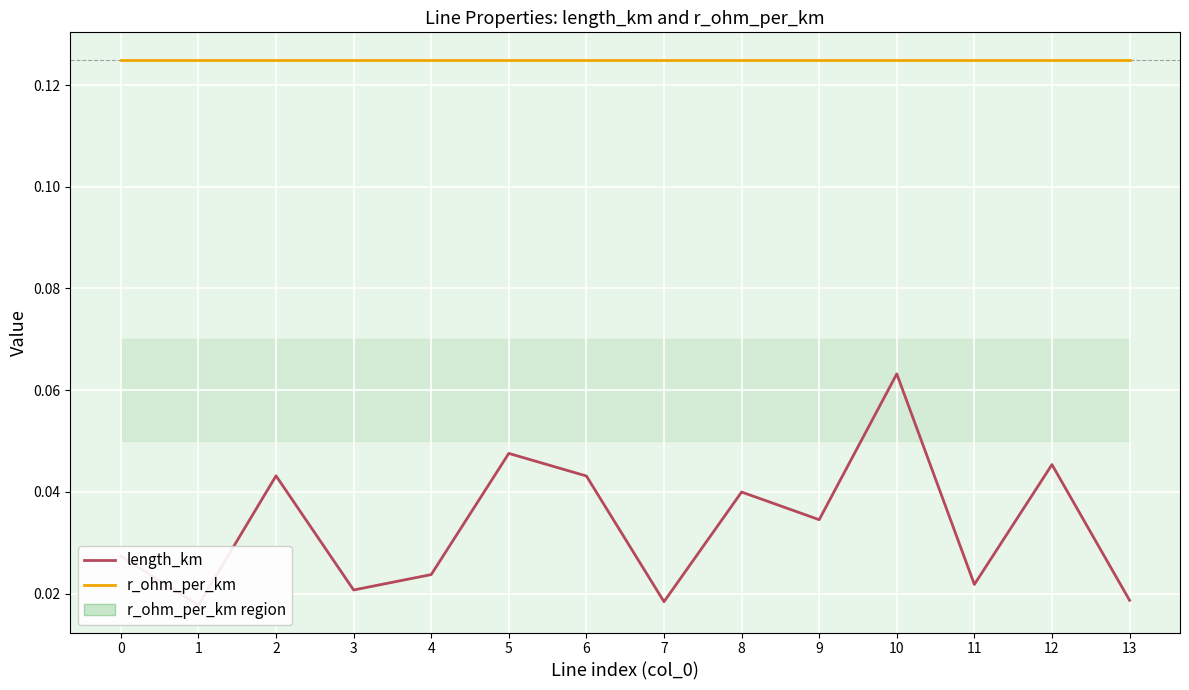

Which series has the widest spread of values?

length_km